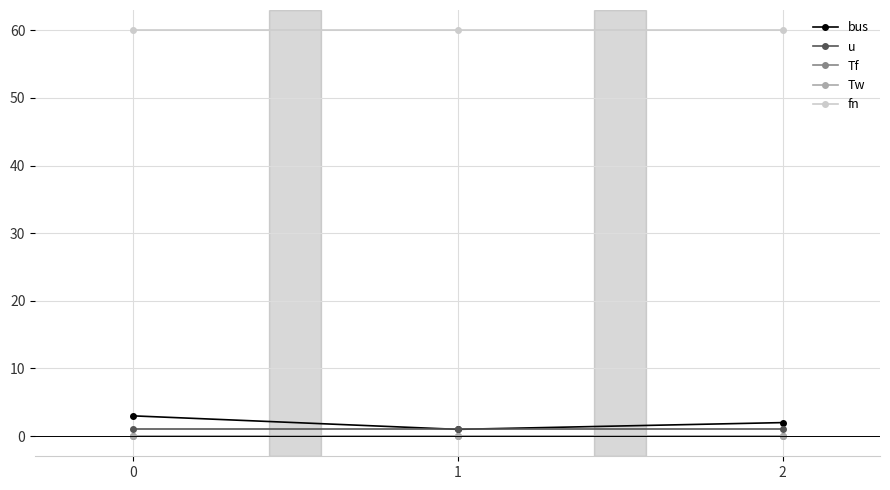

How many lines are shown in the chart?

5